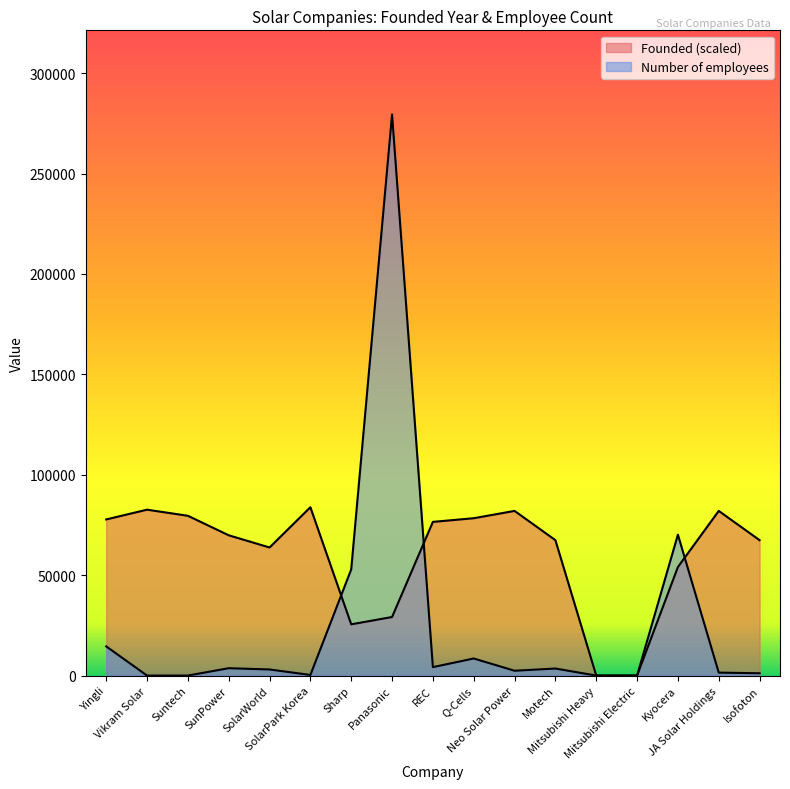

How many lines are shown in the chart?

2